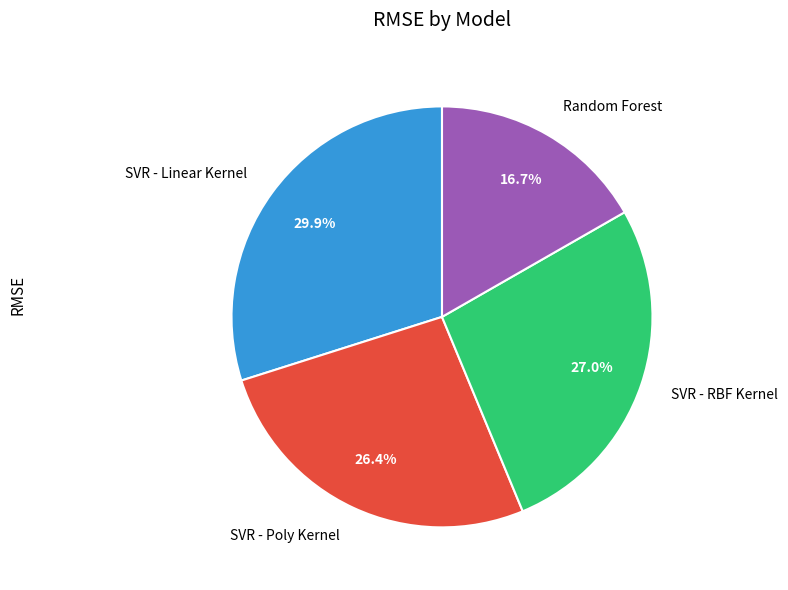

Which has a higher value, SVR - Linear Kernel or SVR - Poly Kernel?

SVR - Linear Kernel